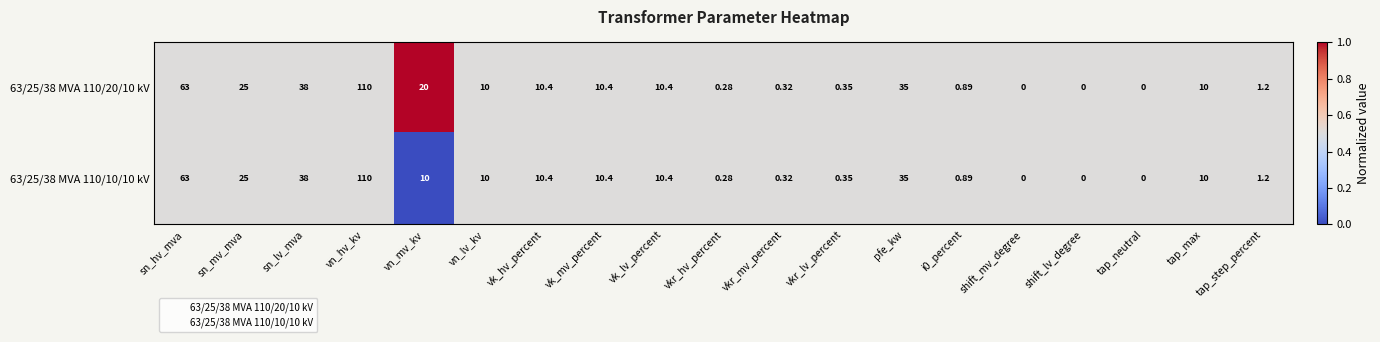

Where does the 63/25/38 MVA 110/10/10 kV series first go above 10?

sn_hv_mva